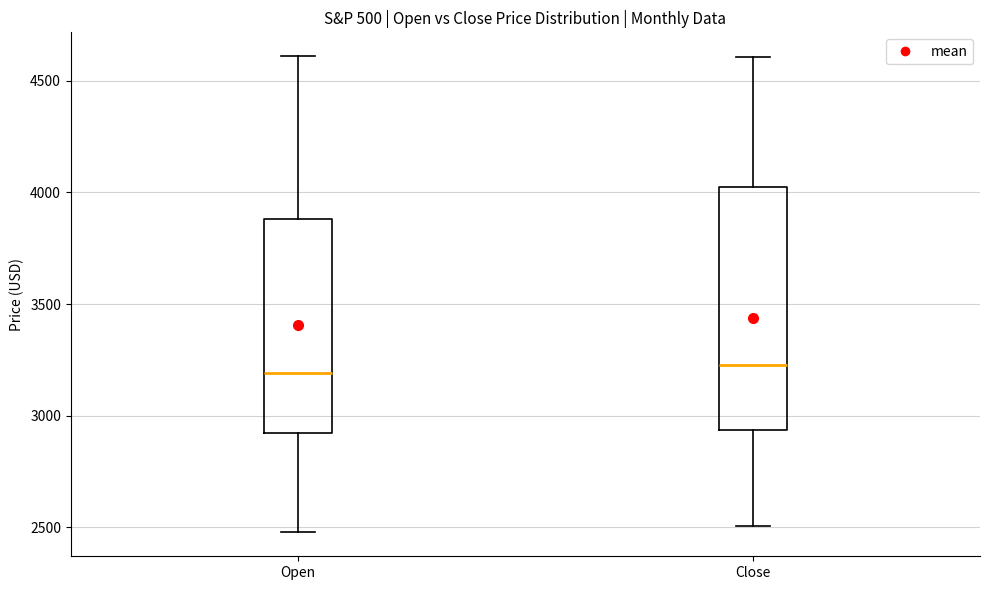

Comparing the boxes themselves (not the whiskers), which one is the tallest?

Close